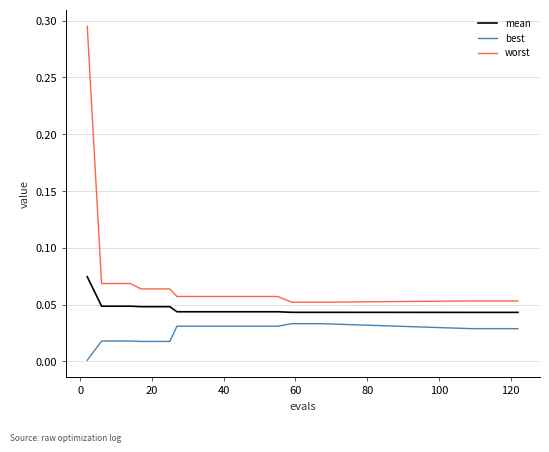

How many lines are shown in the chart?

3